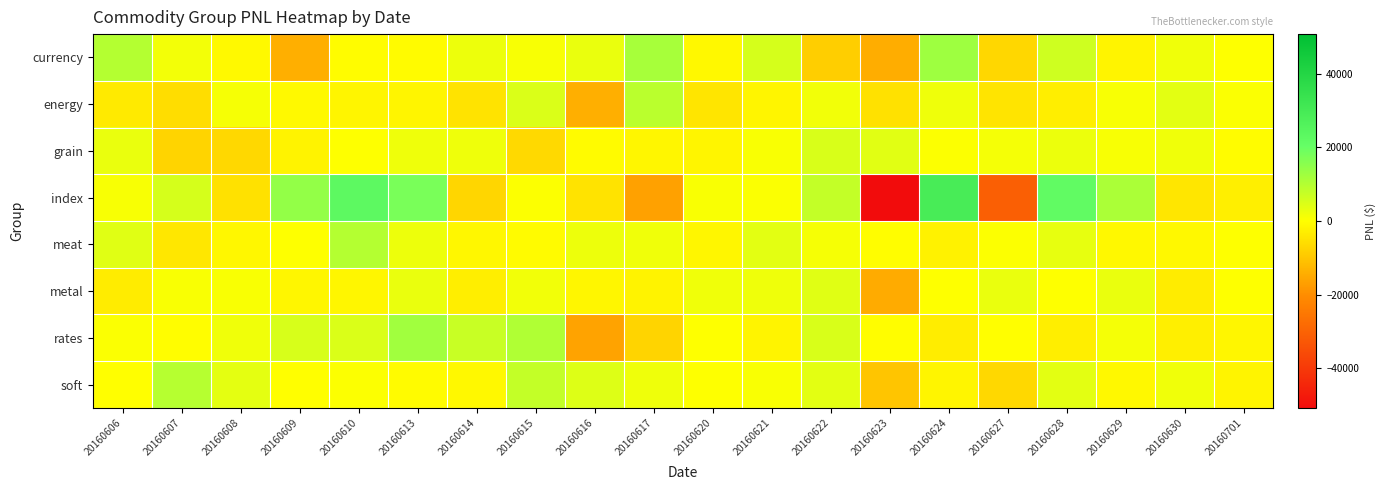

At which category is the sum across all series the highest?

20160624